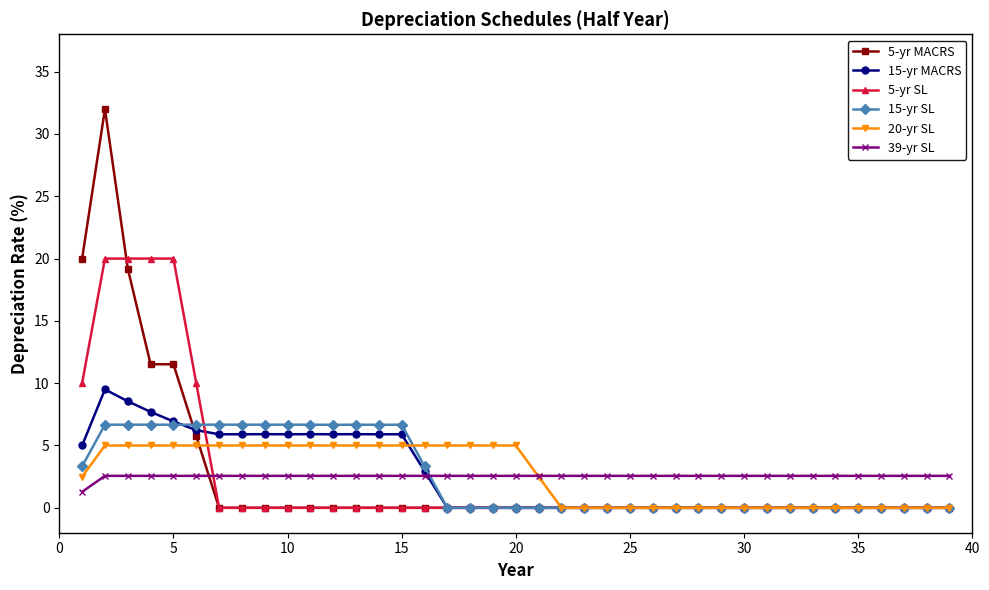

Which series has the largest range (max minus min)?

5-yr MACRS